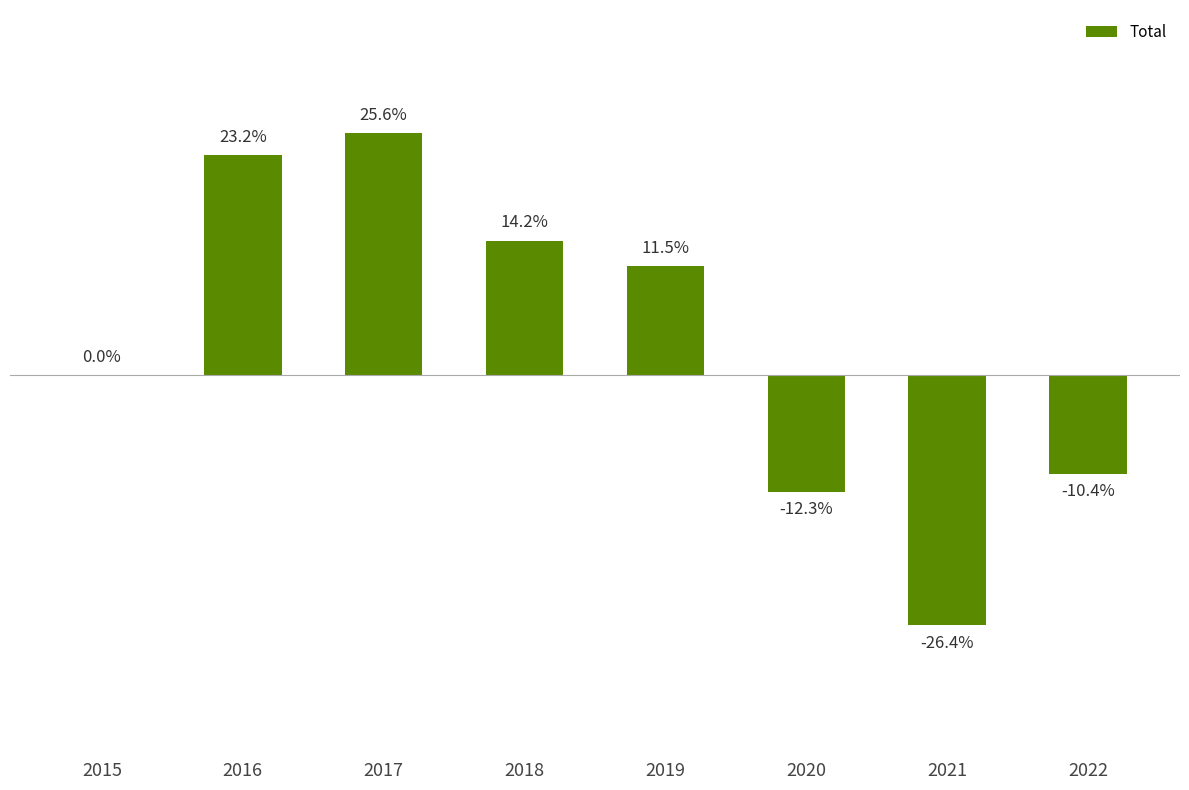

Are the bars horizontal?

No